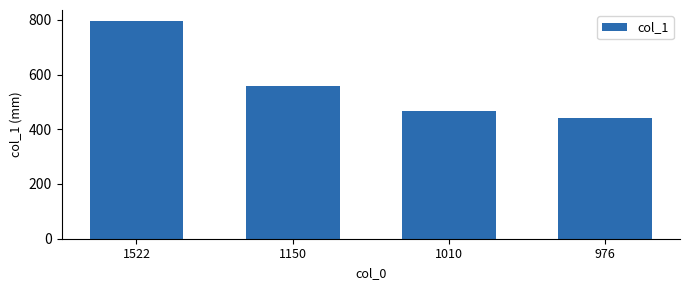

The value at 1010 is 235. True or false?

False